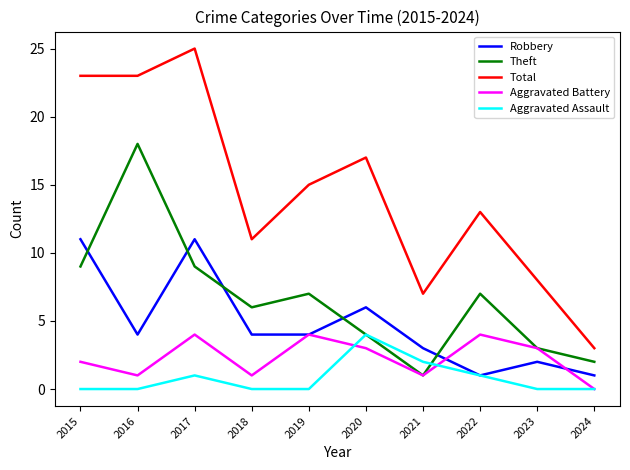

At which category does the chart reach its peak across all series?

2017